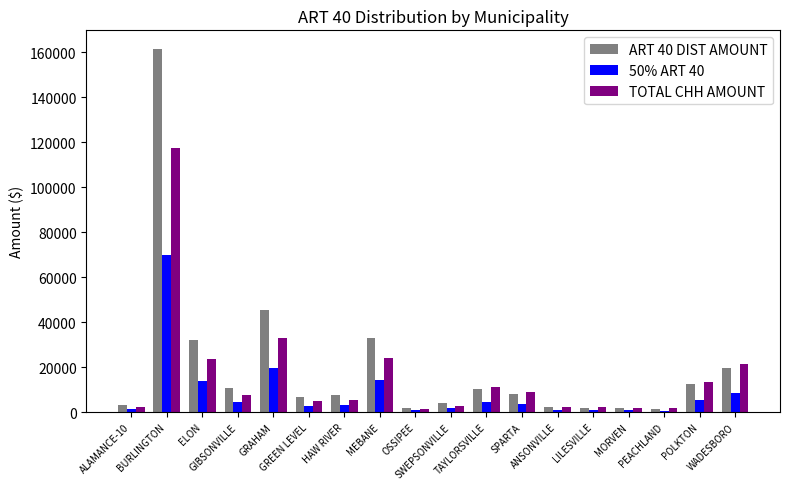

Which series has the widest spread of values?

ART 40 DIST AMOUNT